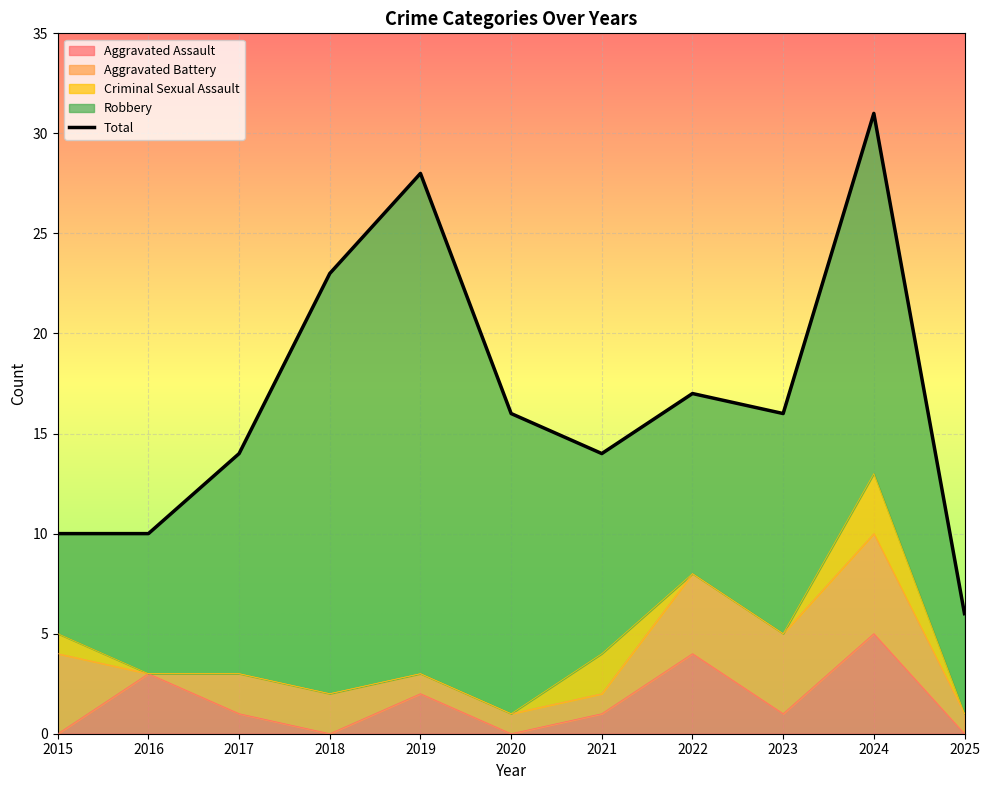

Between 2018 and 2022, which is larger?

2018